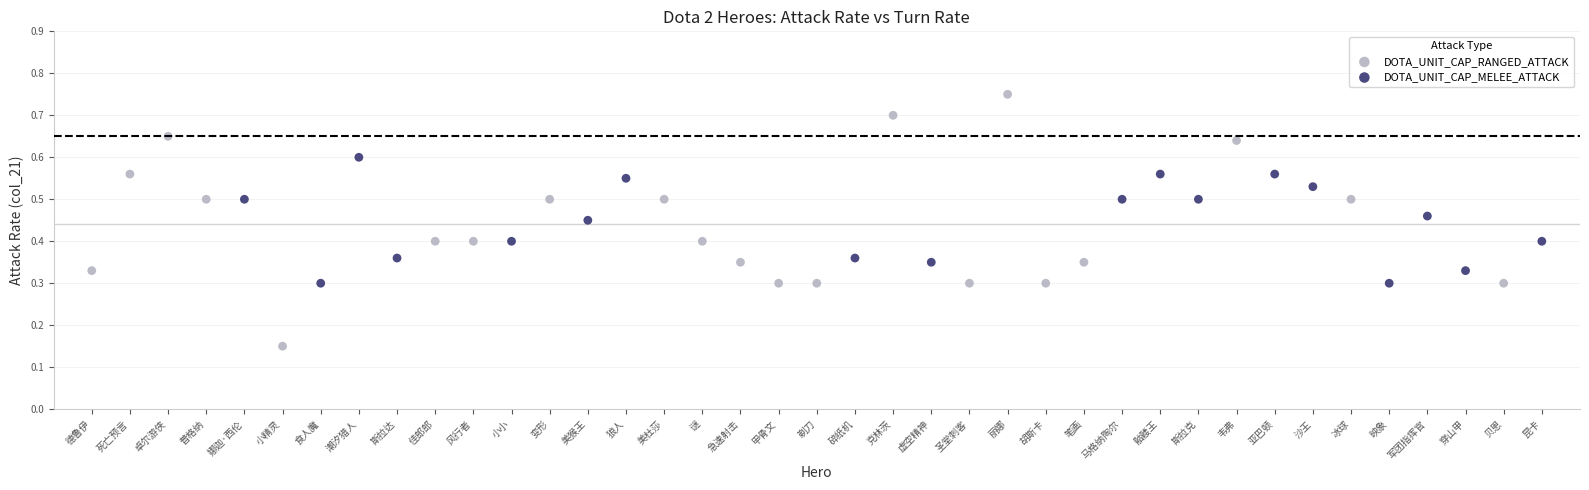

Which series has the widest spread of Y values?

DOTA_UNIT_CAP_RANGED_ATTACK